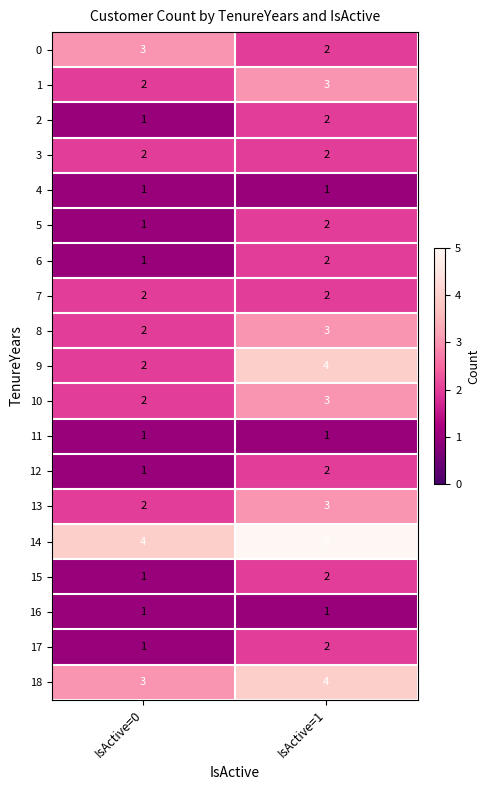

What is the total value across all series at IsActive=1?

46